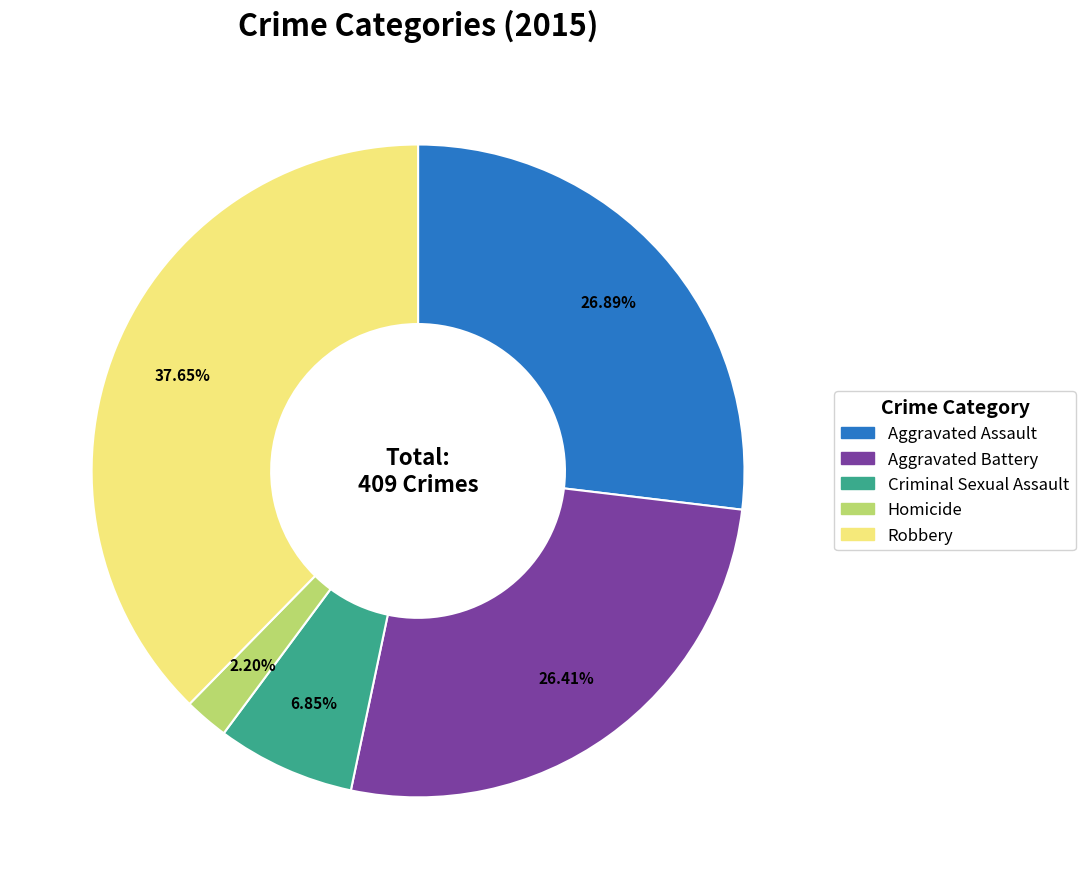

Between Robbery and Aggravated Assault, which is larger?

Robbery